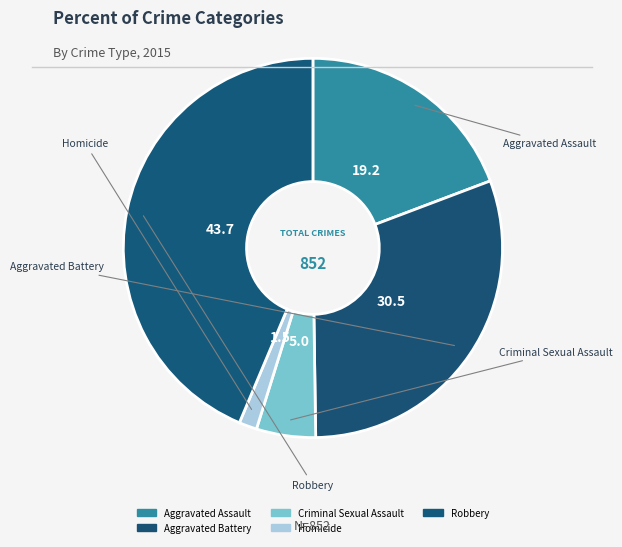

The Robbery slice represents 44% of the pie. True or false?

True